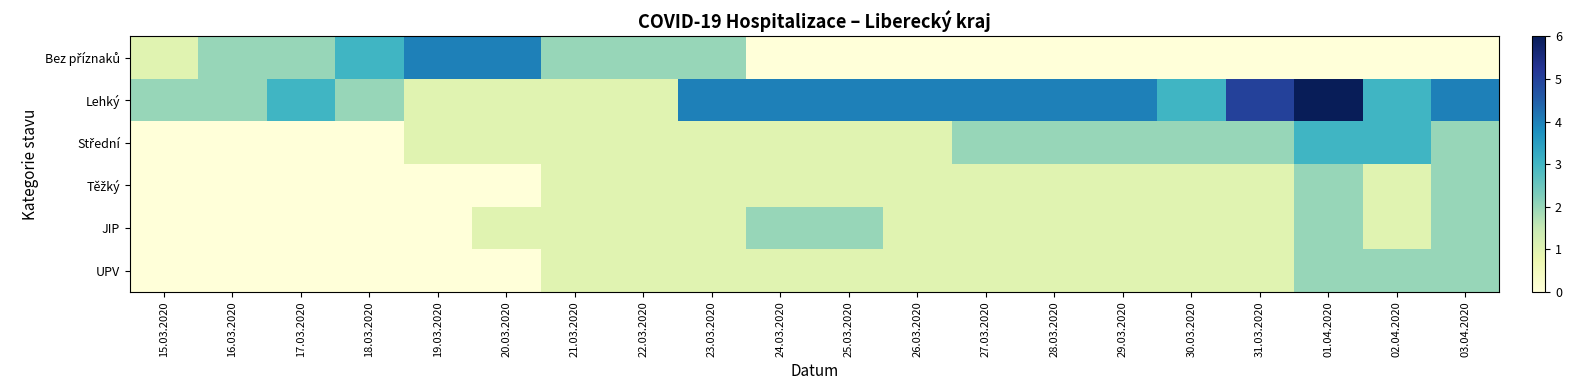

What is the spread (max minus min) of values at 22.03.2020?

1